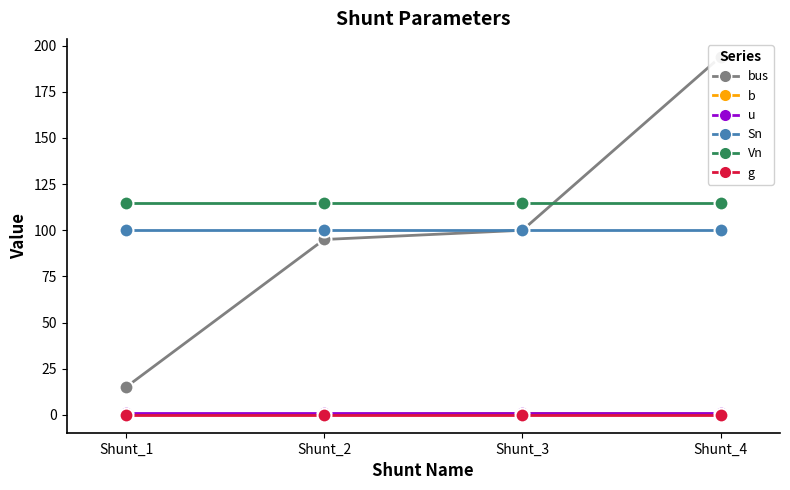

At which label does bus first exceed 100?

Shunt_4